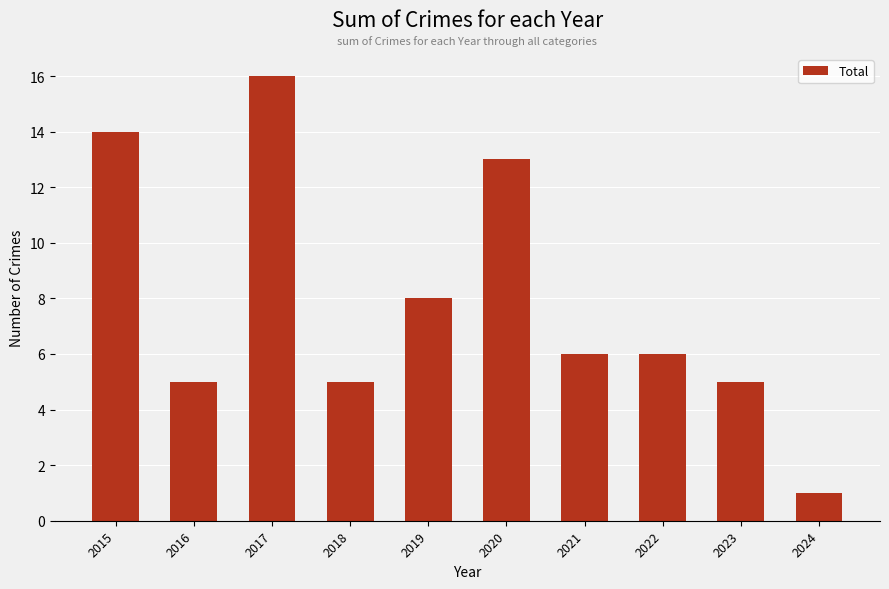

The value at 2020 is 17. True or false?

False